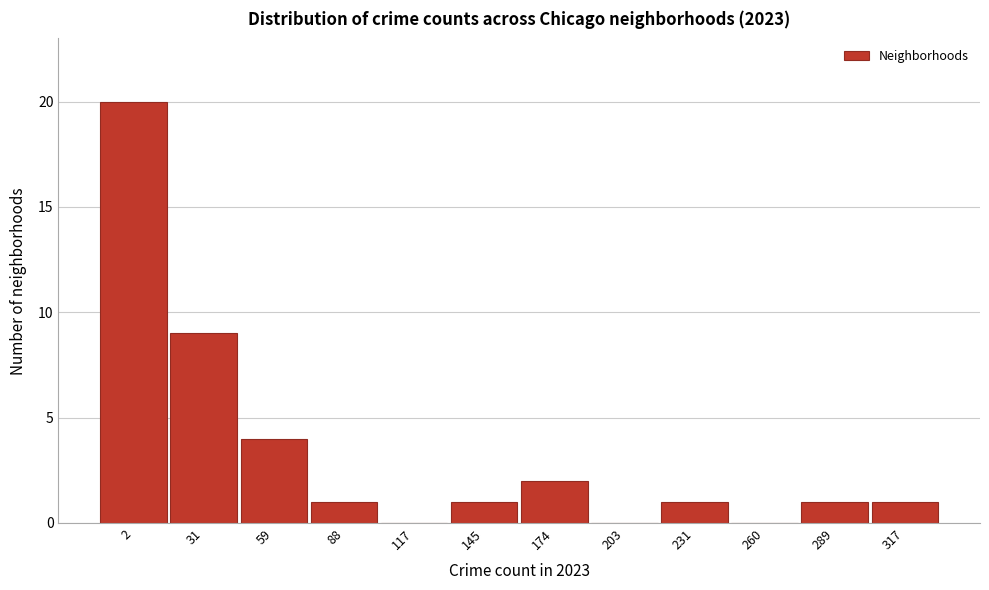

Reading left to right, list all the values displayed in this chart.

2=20	31=9	59=4	88=1	117=0	145=1	174=2	203=0	231=1	260=0	289=1	317=1